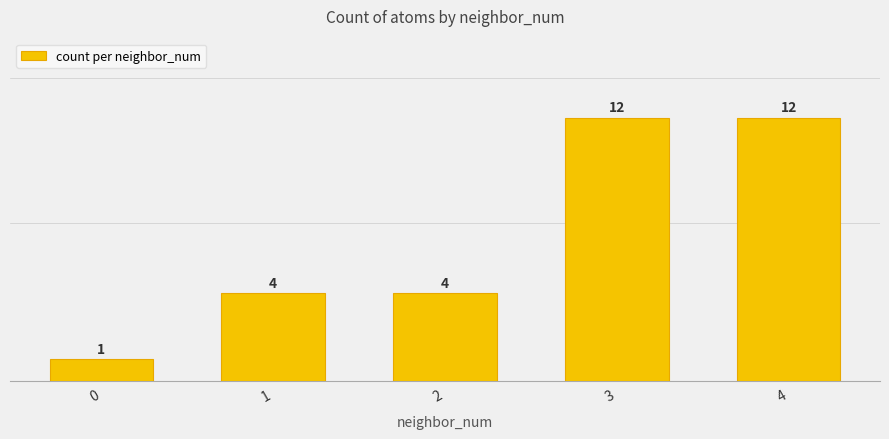

What is the ratio of the value at 4 to the value at 3?

1.0